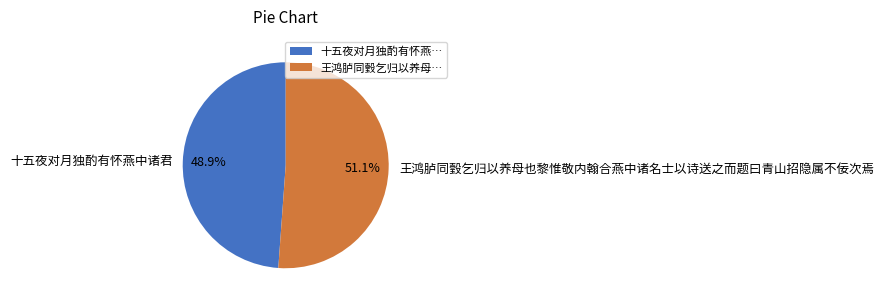

How many segments does this pie chart have?

2